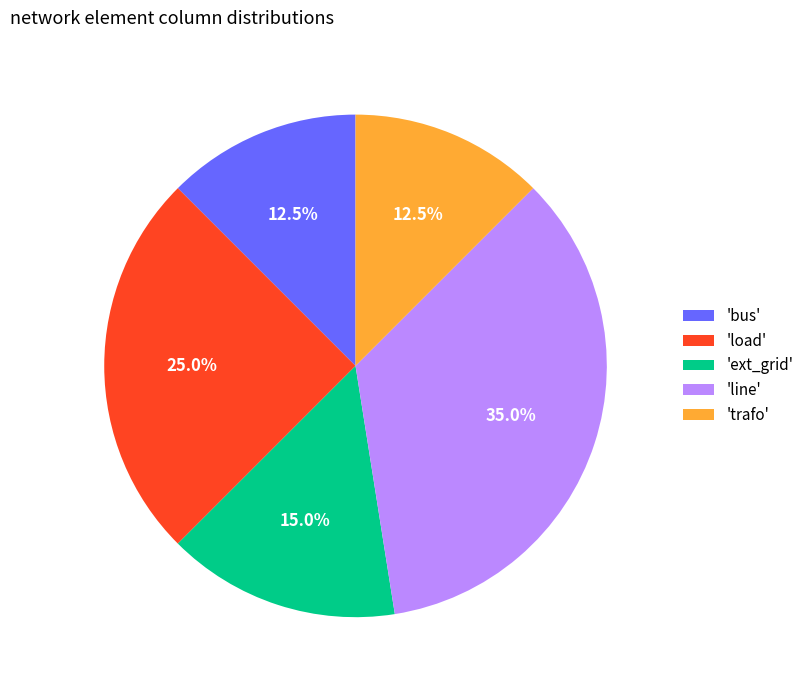

Combined, what portion of the pie is 'line' and 'ext_grid'?

50.0%